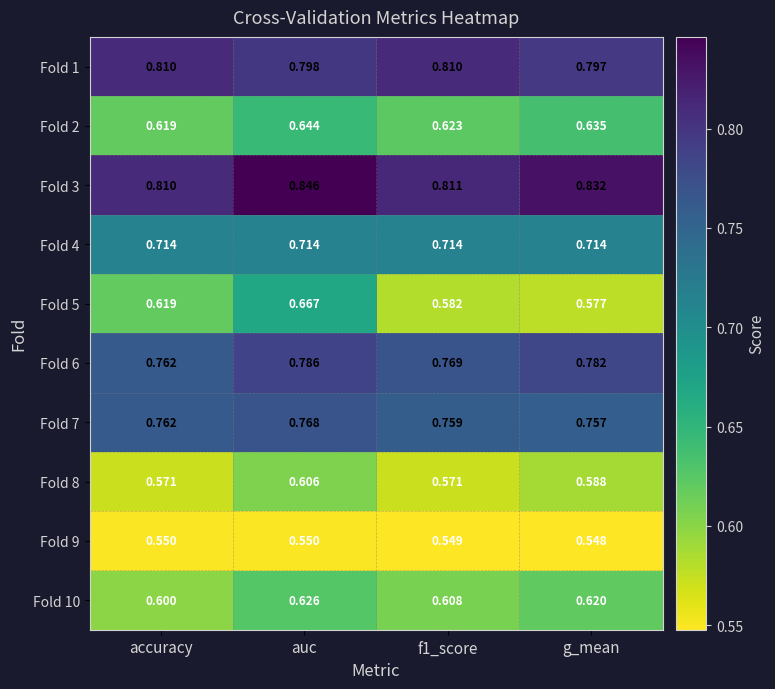

Is the value of Fold 1 at accuracy greater than the value of Fold 6 at accuracy?

Yes